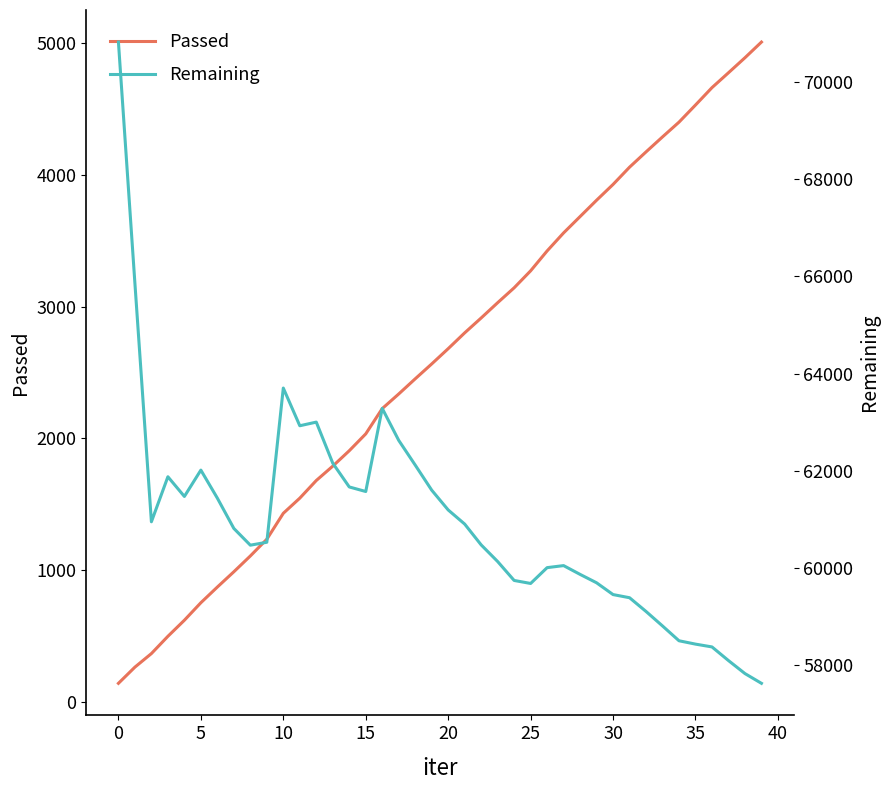

Count the number of categories in the chart.

40